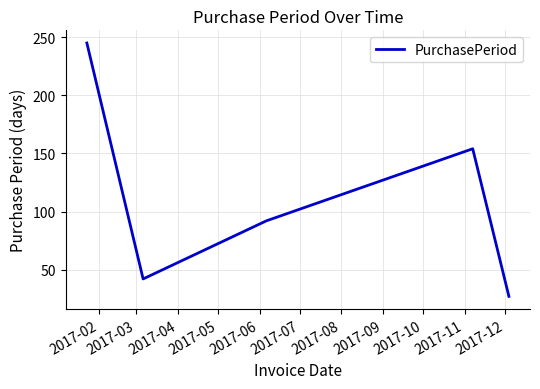

What is the greatest value displayed?

245